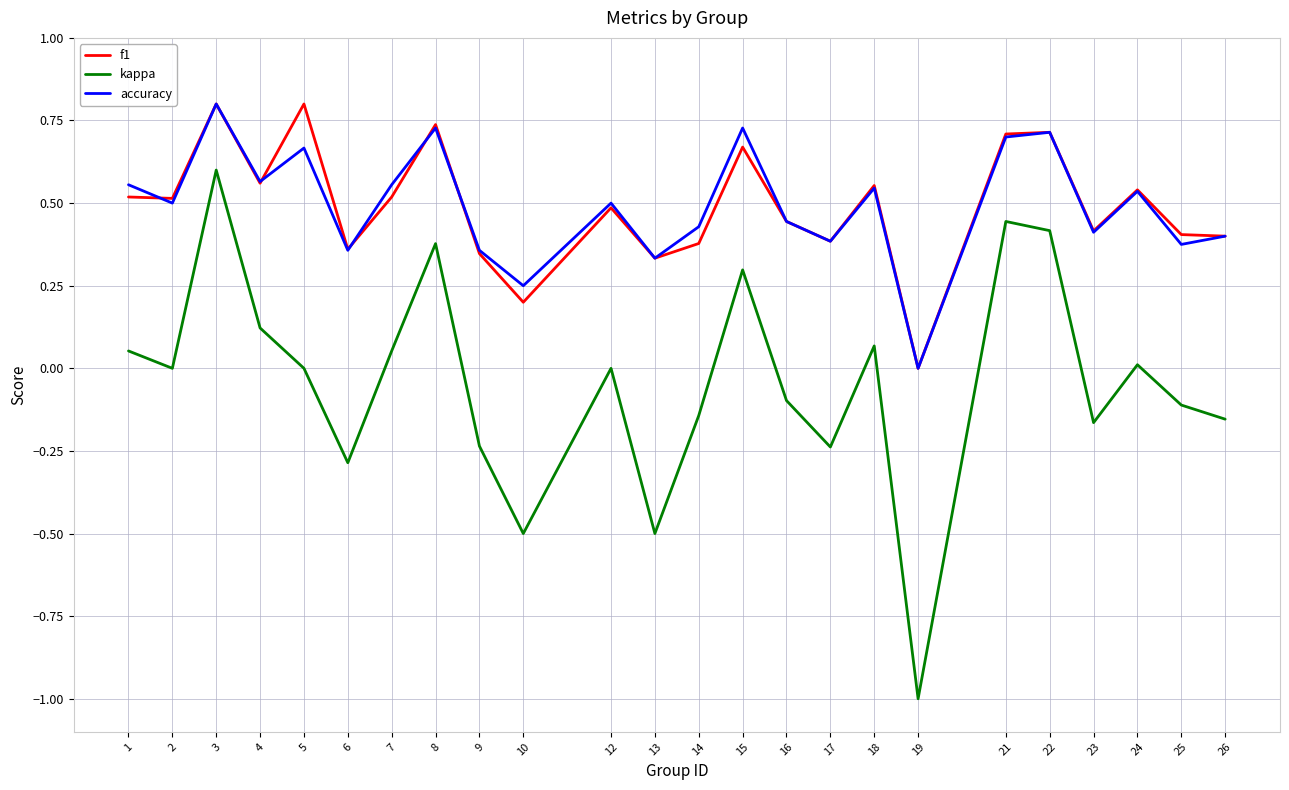

What is the sum of all kappa values?

-1.0